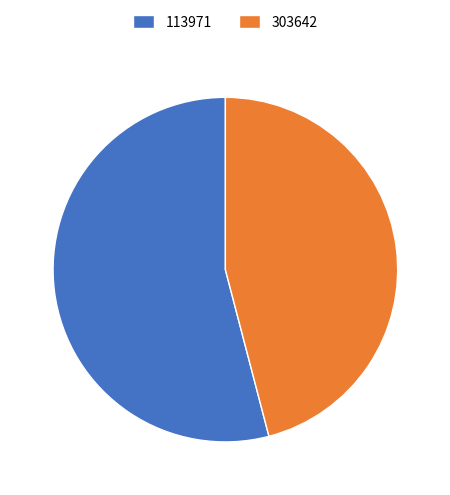

What is the ratio of the value at 303642 to the value at 113971?

0.8